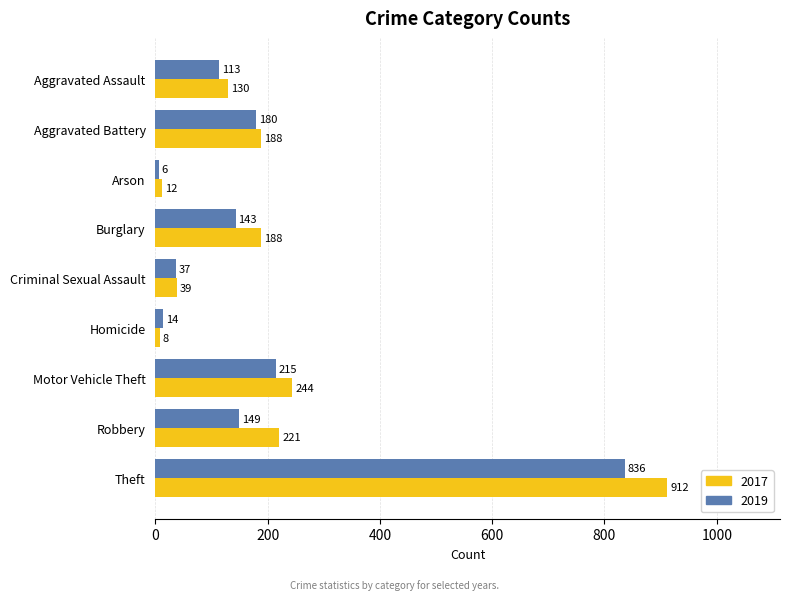

What is the sum of all 2019 values?

1693